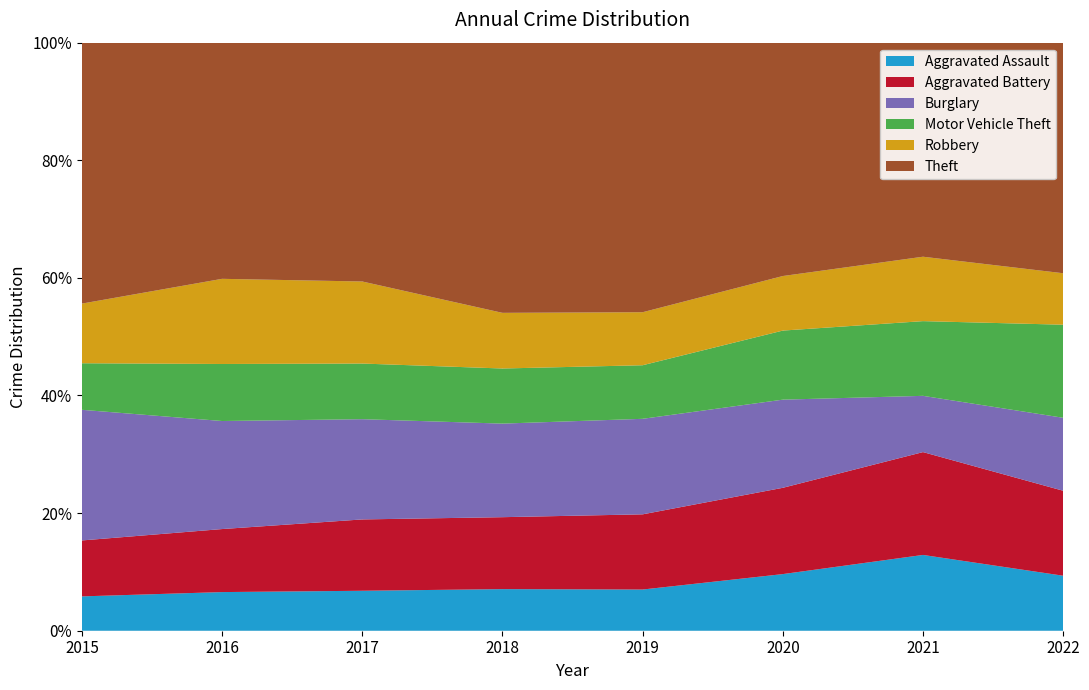

Reading left to right, list all the values displayed in this chart.

Aggravated Assault: 2015=194	2016=206	2017=224	2018=225	2019=223	2020=273	2021=353	2022=156
Aggravated Battery: 2015=316	2016=336	2017=400	2018=389	2019=407	2020=416	2021=479	2022=241
Burglary: 2015=738	2016=576	2017=562	2018=506	2019=517	2020=425	2021=262	2022=207
Motor Vehicle Theft: 2015=263	2016=304	2017=312	2018=298	2019=290	2020=333	2021=348	2022=264
Robbery: 2015=337	2016=454	2017=460	2018=301	2019=287	2020=263	2021=300	2022=146
Theft: 2015=1474	2016=1259	2017=1339	2018=1461	2019=1459	2020=1125	2021=997	2022=654